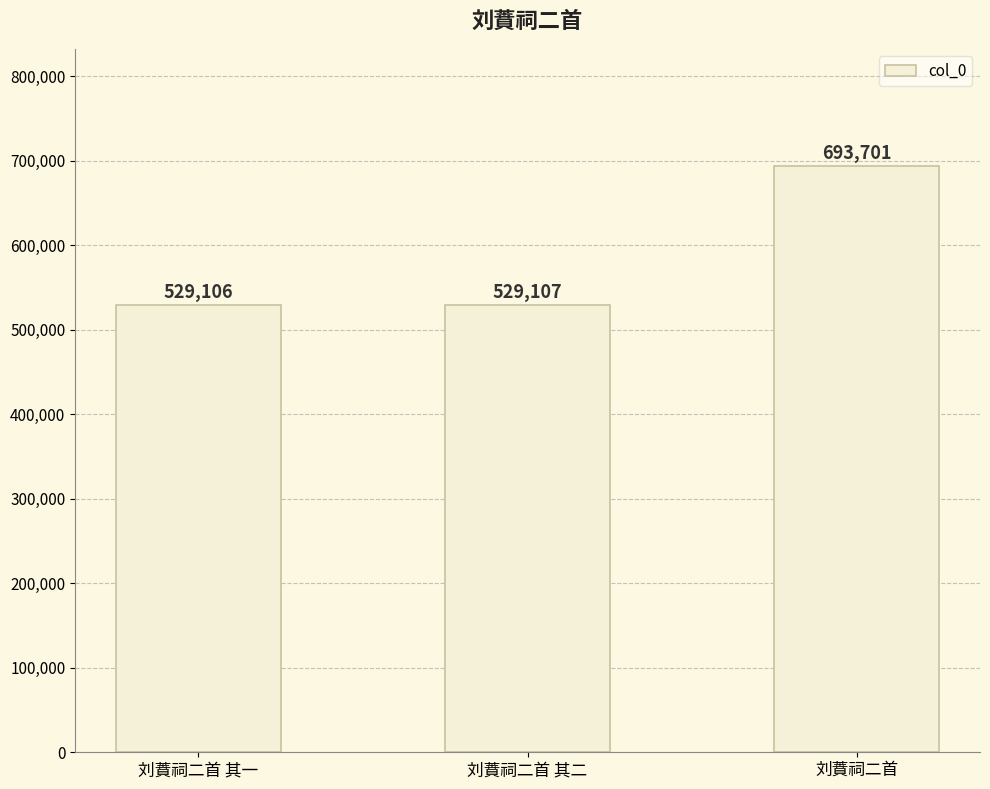

What is the change in value from 刘蕡祠二首 其一 to 刘蕡祠二首?

+164595